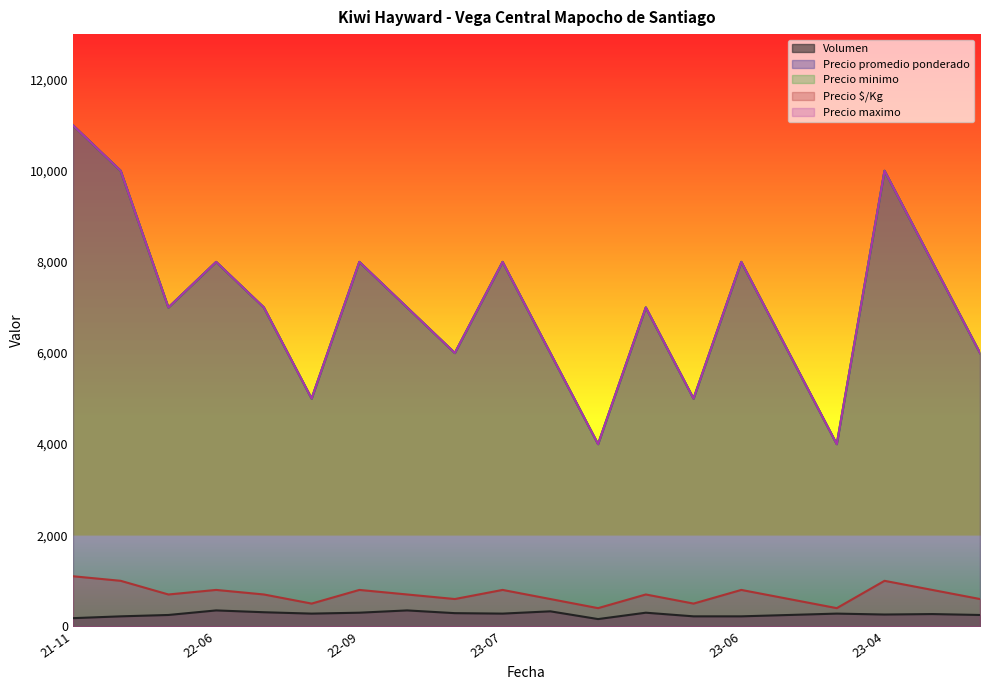

How many interior local valleys does the Precio $/Kg series have?

6